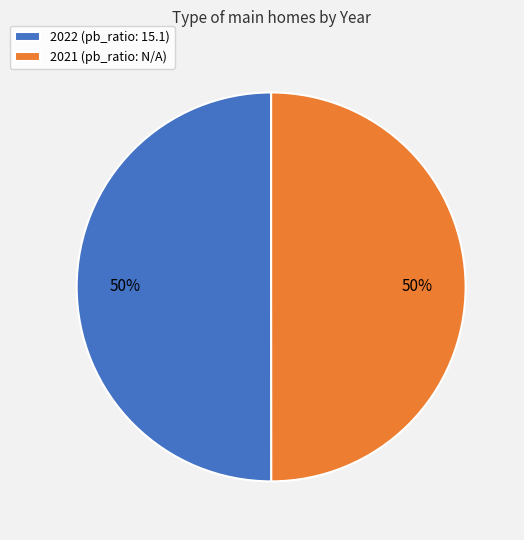

To the nearest percent, what percentage of the pie is 2022 (pb_ratio: 15.1)?

50%